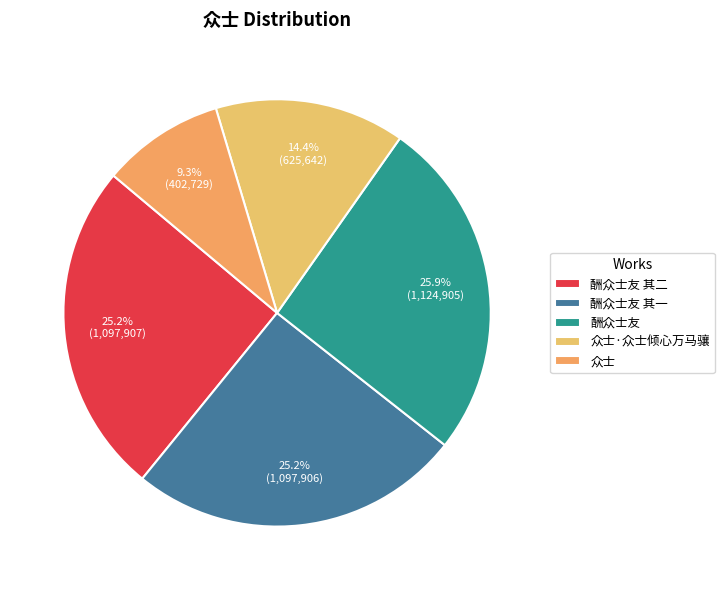

What portion of the pie excludes 众士?

90.7%